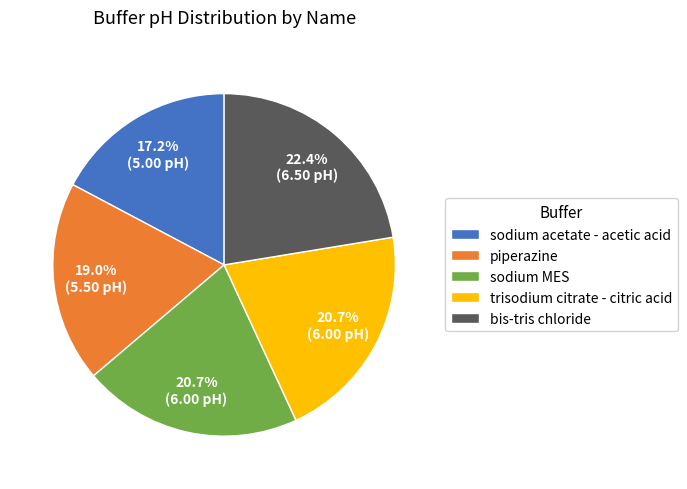

Between piperazine and sodium acetate - acetic acid, which is larger?

piperazine